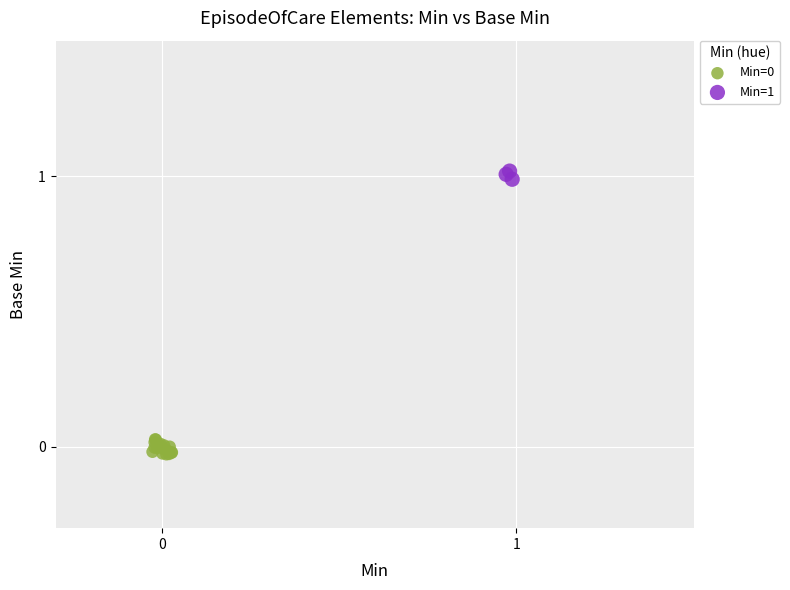

Which series contains the highest Y value?

Min=1